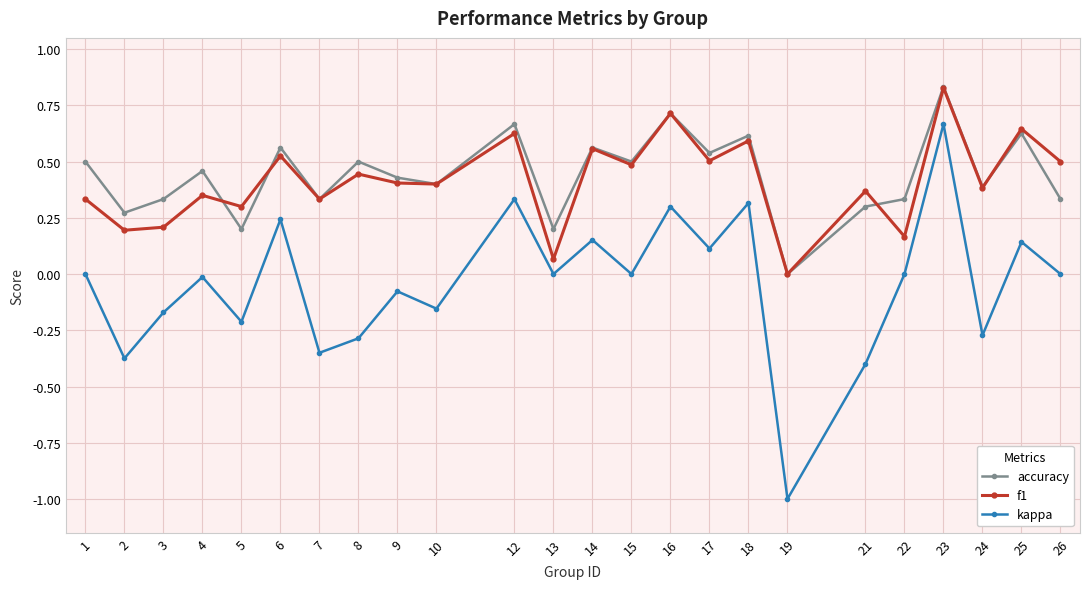

At which category does f1 reach its first local peak?

4